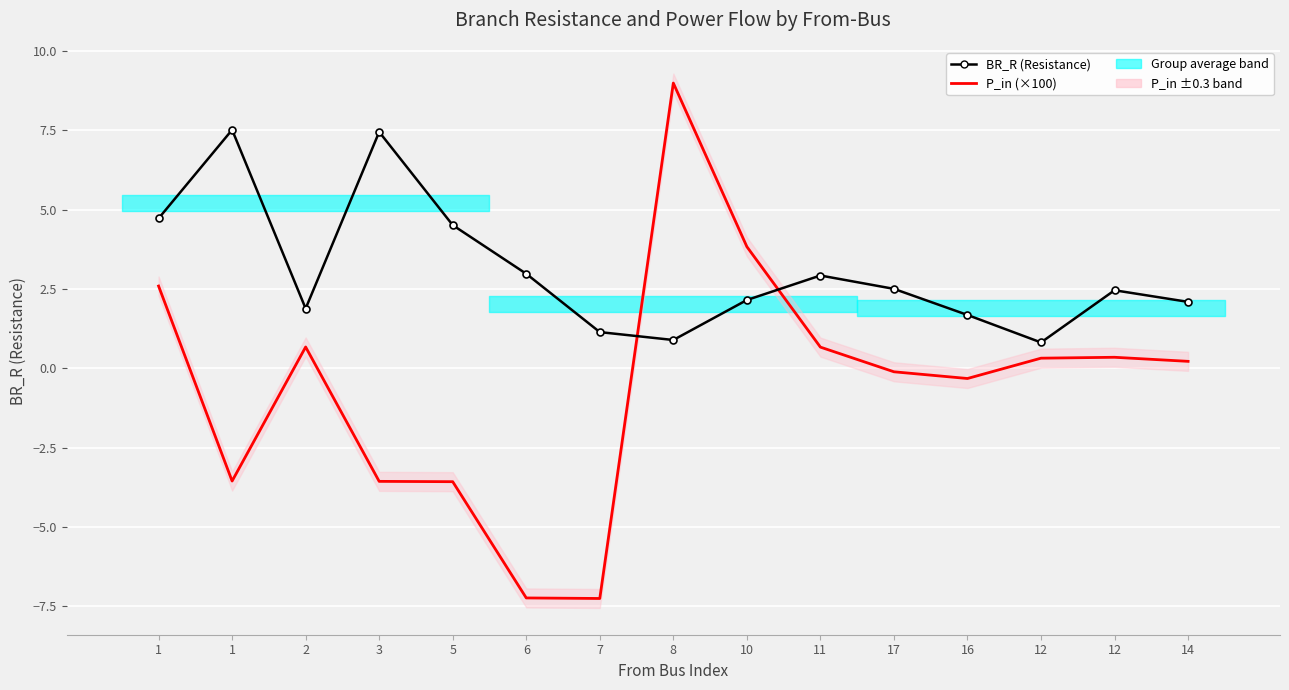

Between which two adjacent categories do BR_R (Resistance) and P_in (×100) first intersect?

7 and 8